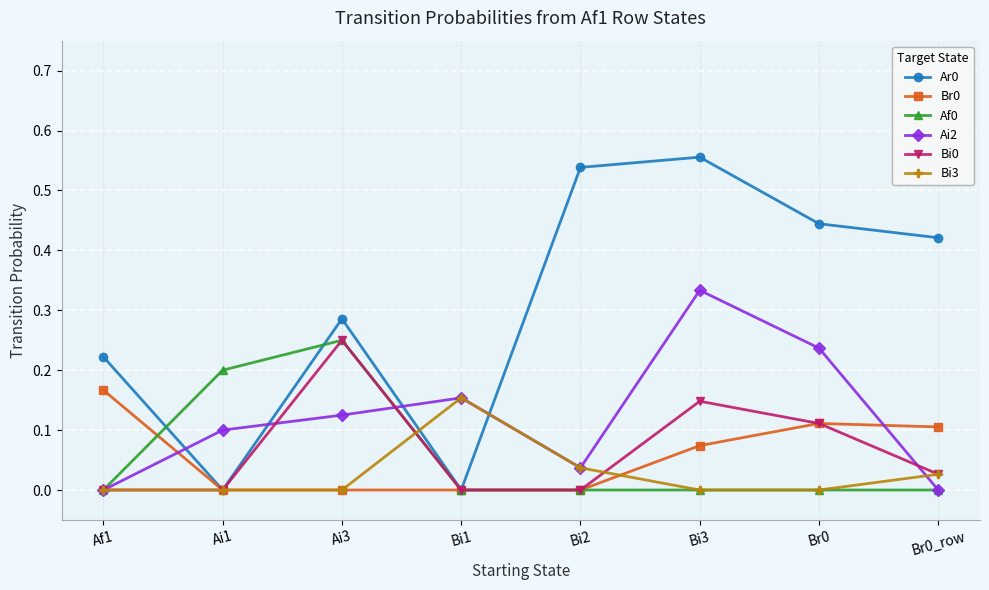

What is the label of the 6th point from the left?

Bi3